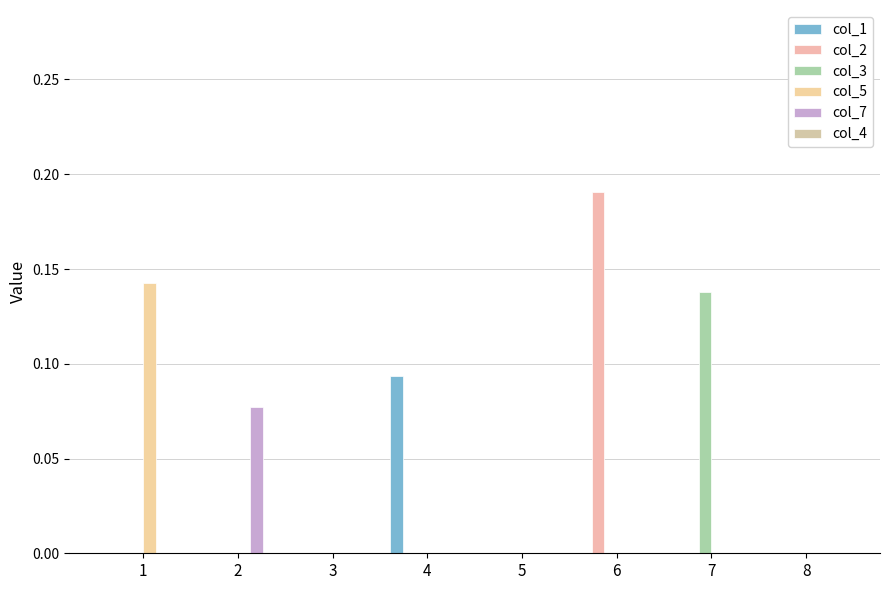

How many data points does each series have?

8